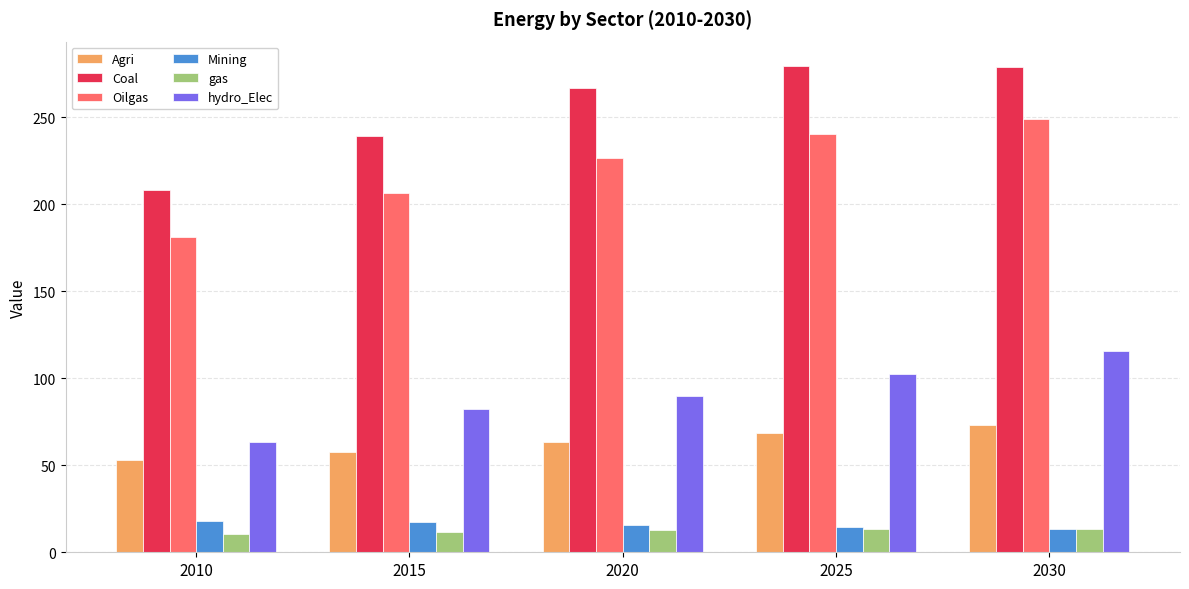

How many bars are there in total?

30